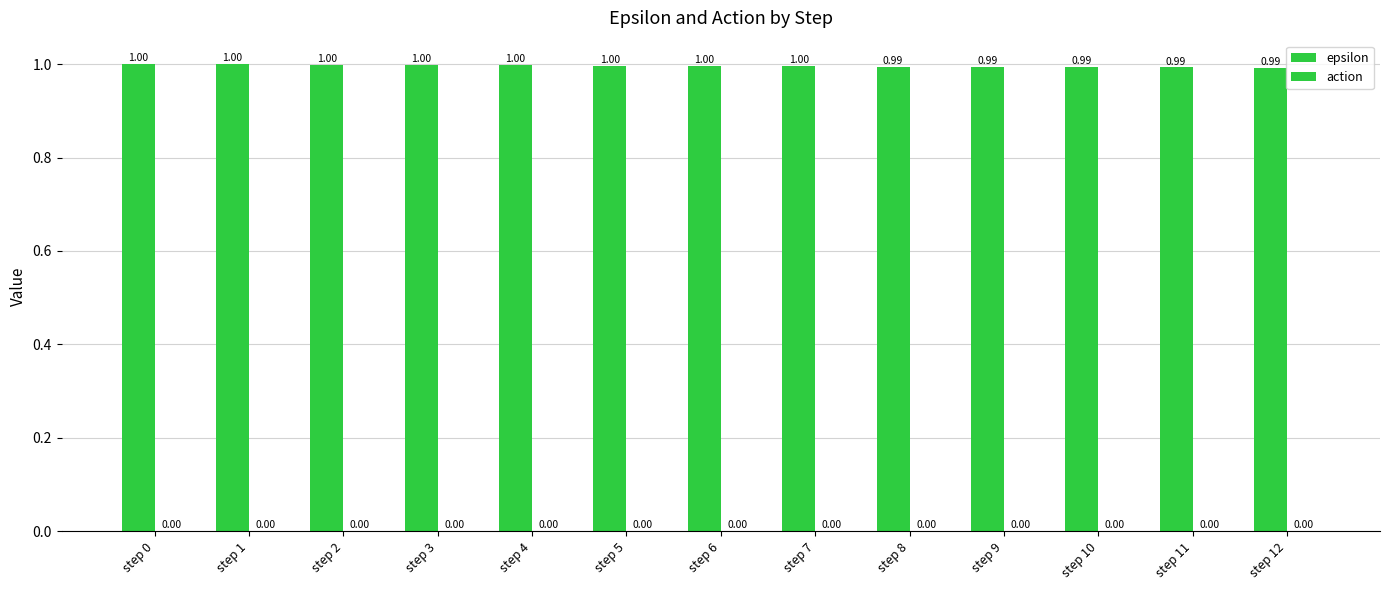

Reading right to left, what are all the values shown in this chart?

epsilon: step 12=1.0	step 11=1.0	step 10=1.0	step 9=1.0	step 8=1.0	step 7=1.0	step 6=1.0	step 5=1.0	step 4=1.0	step 3=1.0	step 2=1.0	step 1=1.0	step 0=1.0
action: step 12=0.0	step 11=0.0	step 10=0.0	step 9=0.0	step 8=0.0	step 7=0.0	step 6=0.0	step 5=0.0	step 4=0.0	step 3=0.0	step 2=0.0	step 1=0.0	step 0=0.0